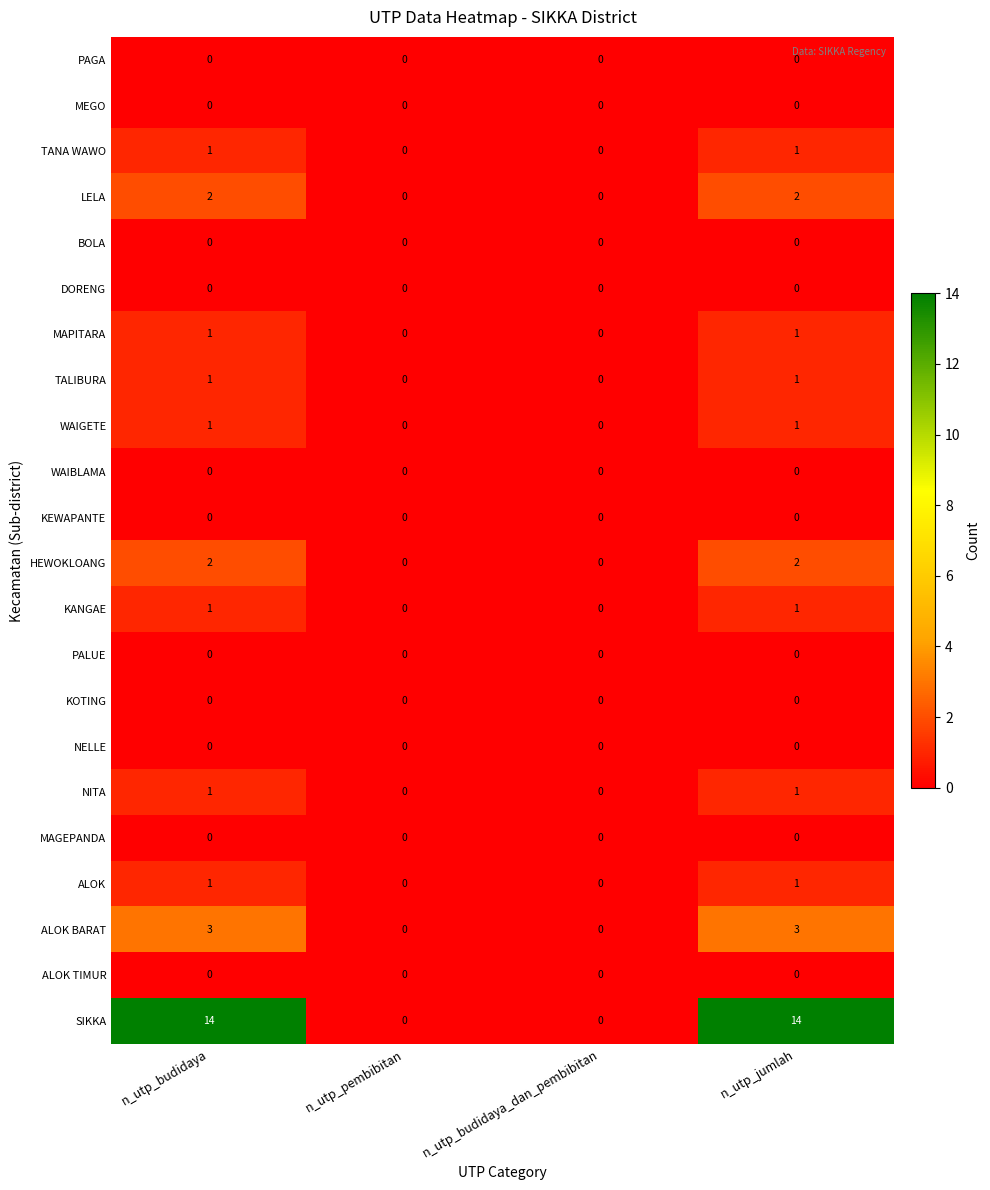

What is the difference between the highest and lowest values at n_utp_jumlah?

14